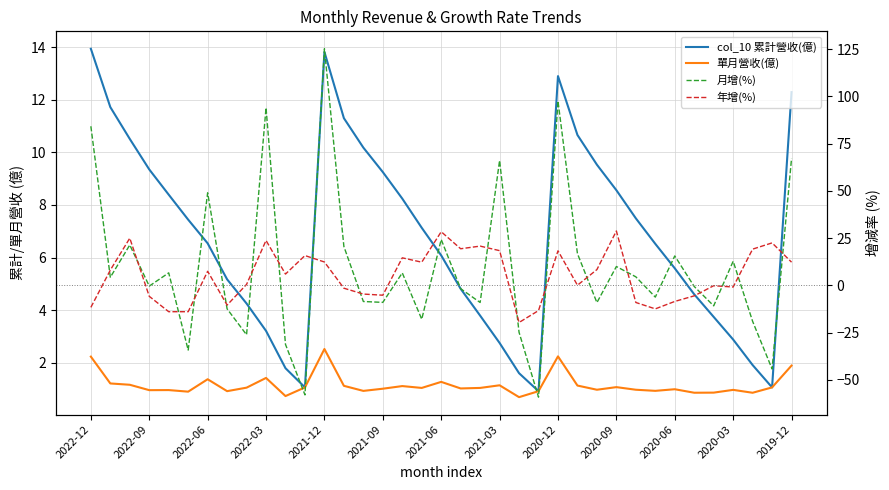

At how many categories does at least one series exceed 117?

1